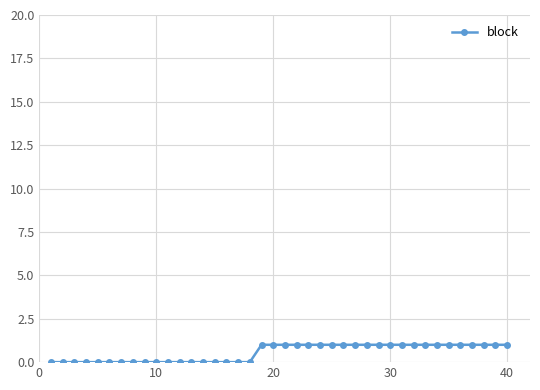

Reading right to left, list all the values displayed in this chart.

1	1	1	1	1	1	1	1	1	1	1	1	1	1	1	1	1	1	1	1	1	1	0	0	0	0	0	0	0	0	0	0	0	0	0	0	0	0	0	0